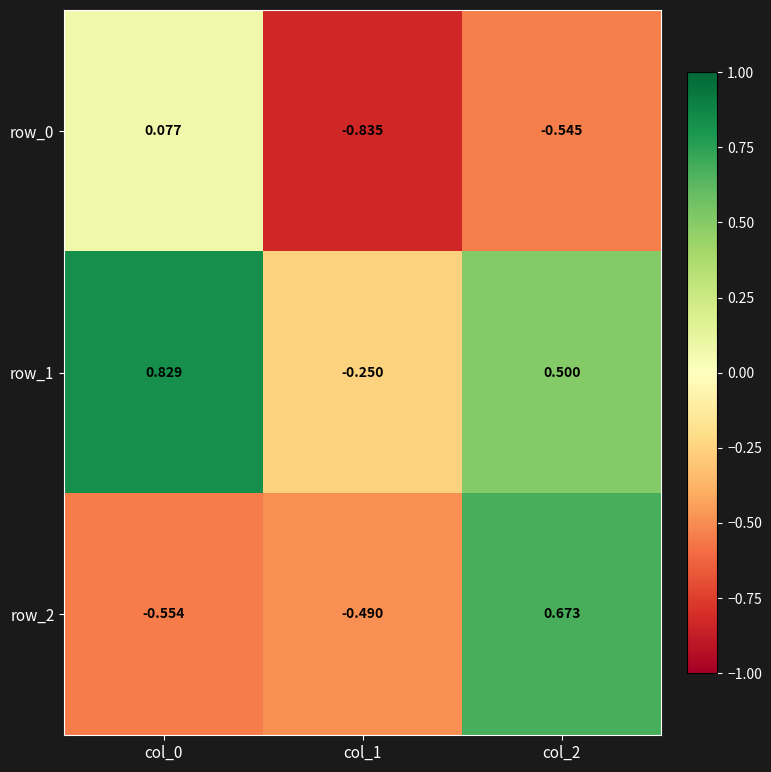

Is the value of row_2 at col_2 greater than the value of row_1 at col_1?

Yes